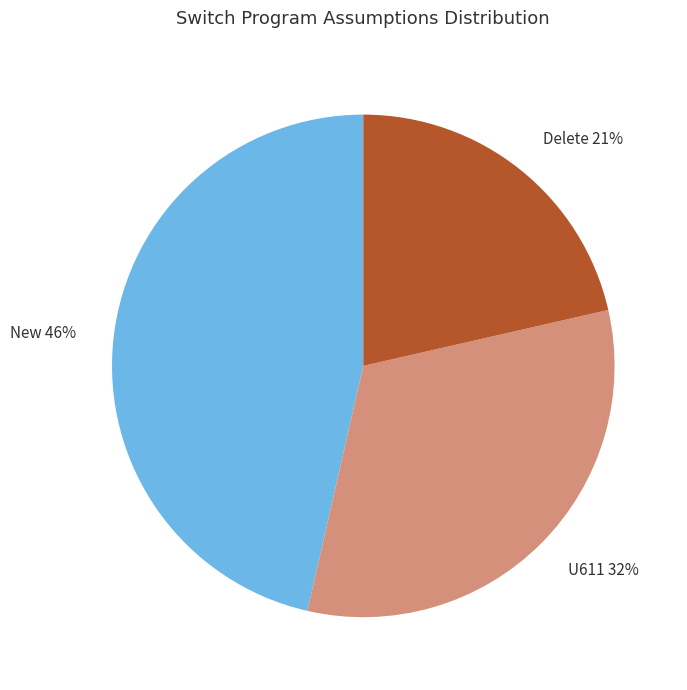

Which slice is the smallest?

Delete